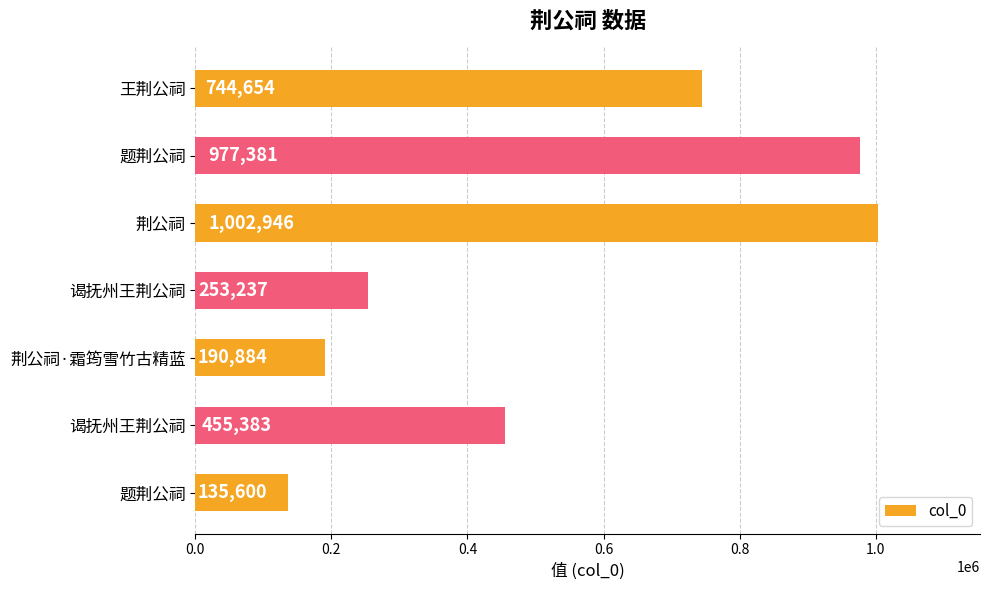

How many values are below 455383?

3